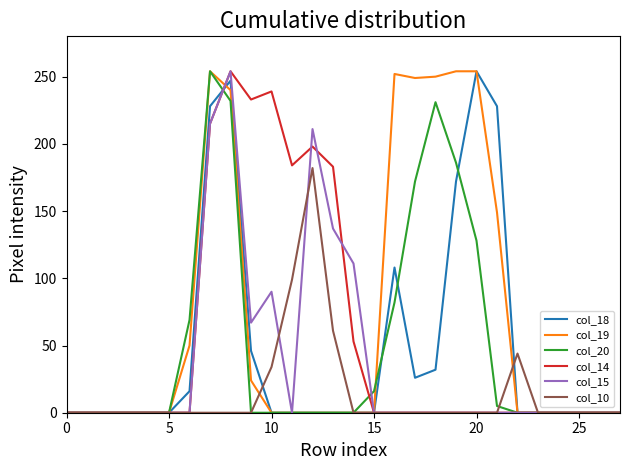

What is the difference between the maximum and minimum values in the col_14 series?

254